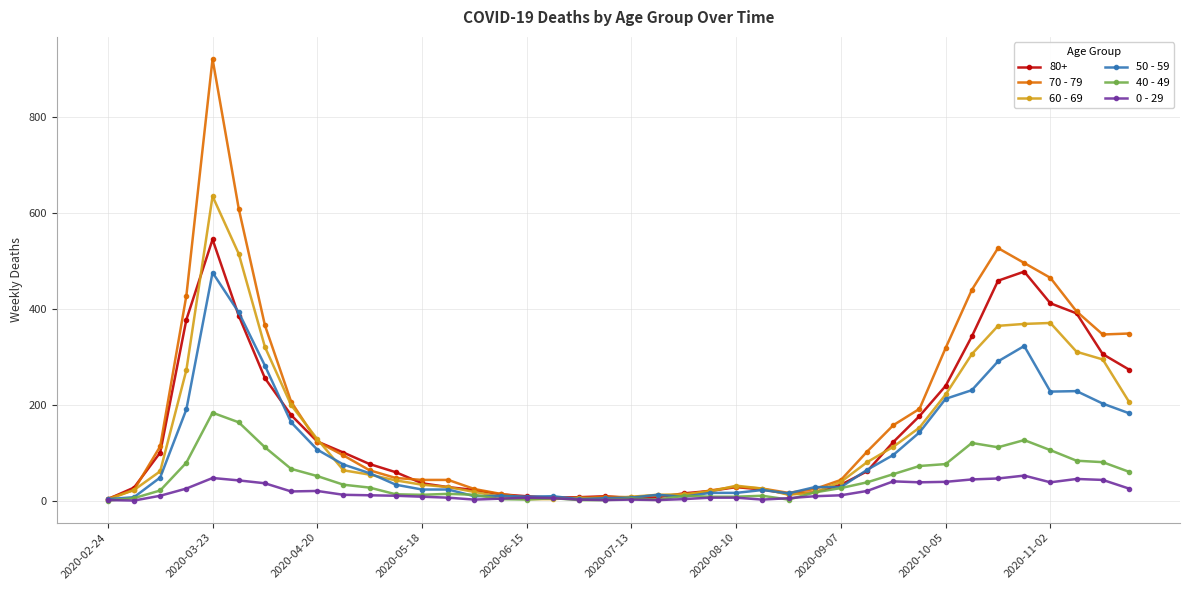

Which series has the largest range (max minus min)?

70 - 79